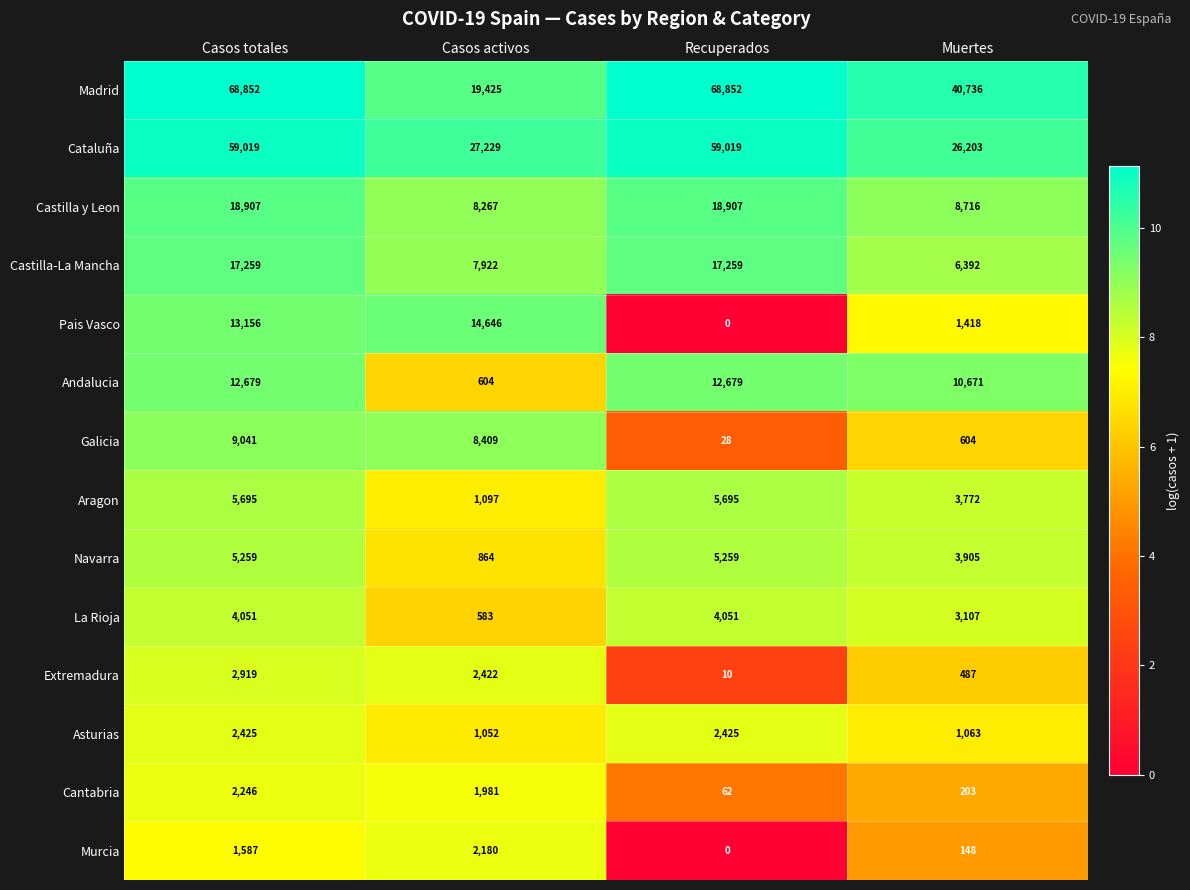

At which category does the chart reach its minimum across all series?

Recuperados